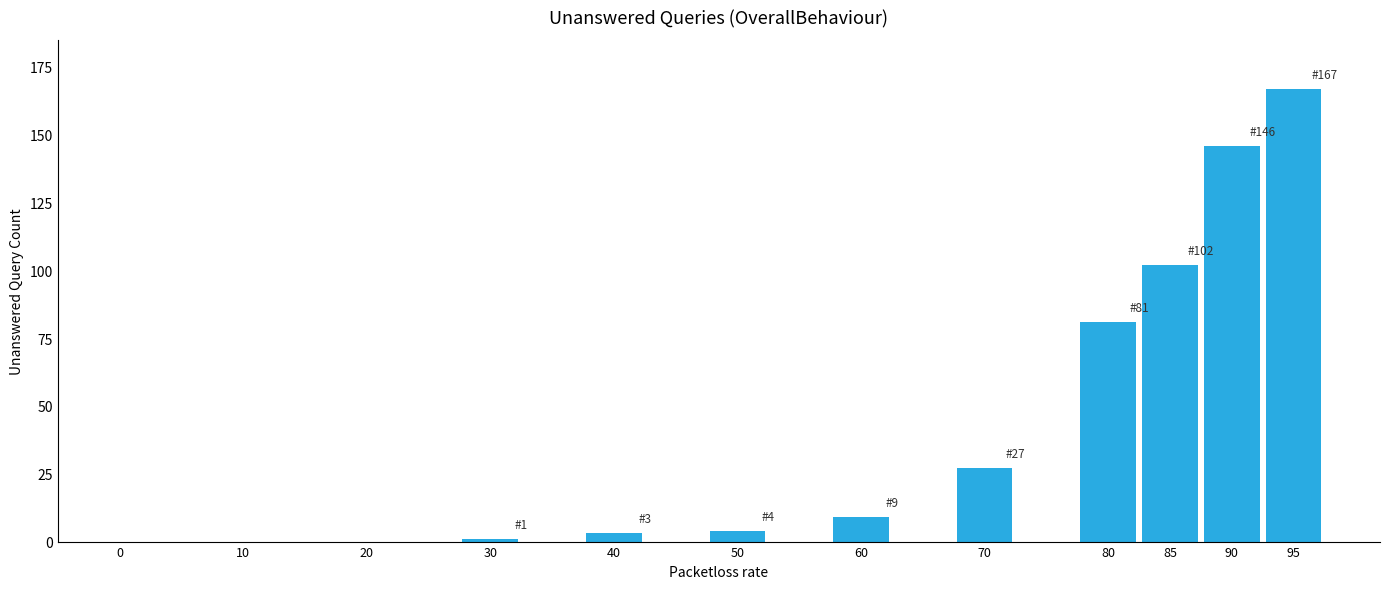

What is the greatest value displayed?

167